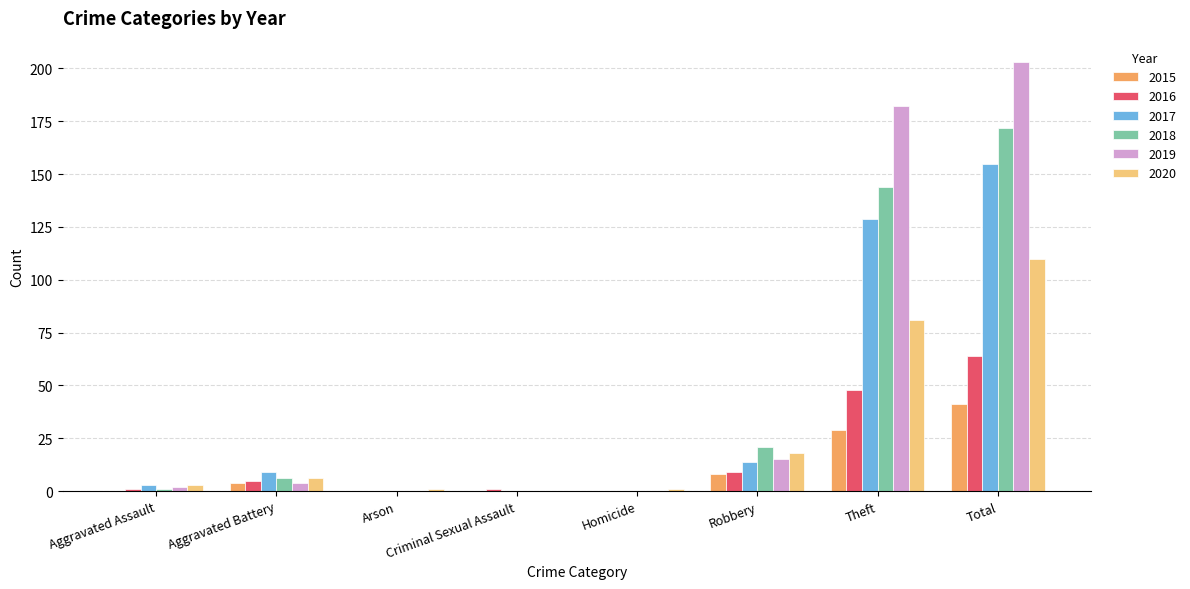

What is the average value of the 2018 series?

43